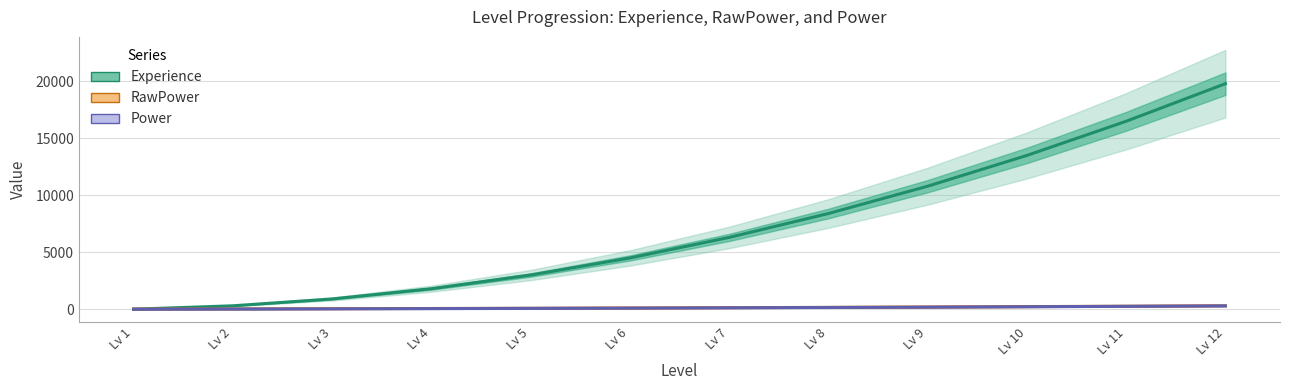

What are all the series names shown in the legend?

Experience, RawPower, Power